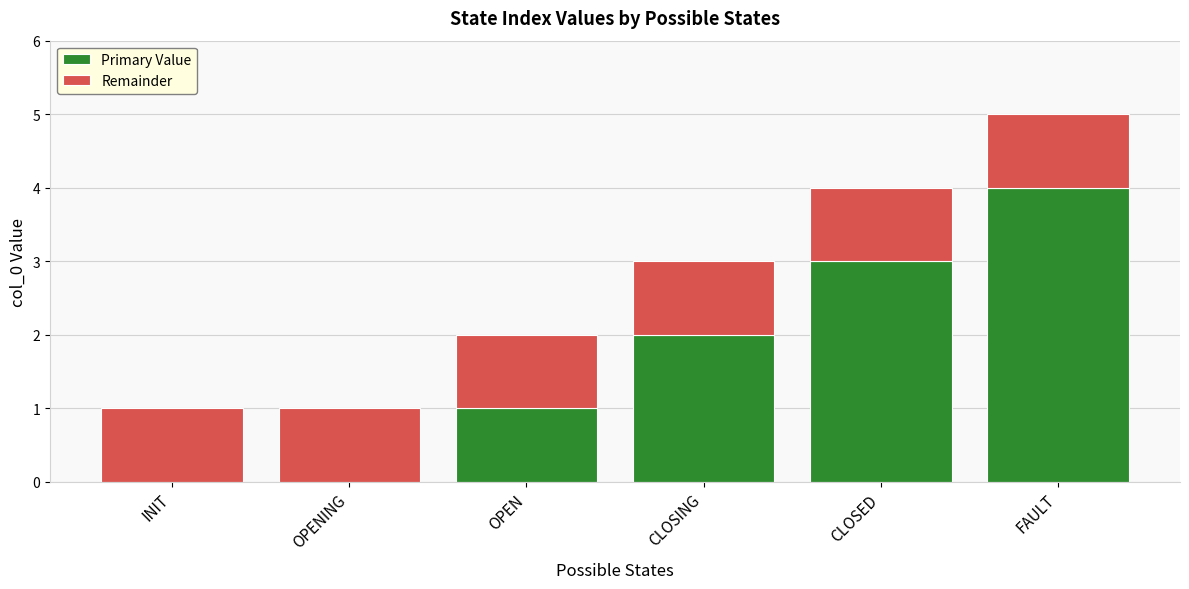

At which label does Primary Value reach its peak?

FAULT